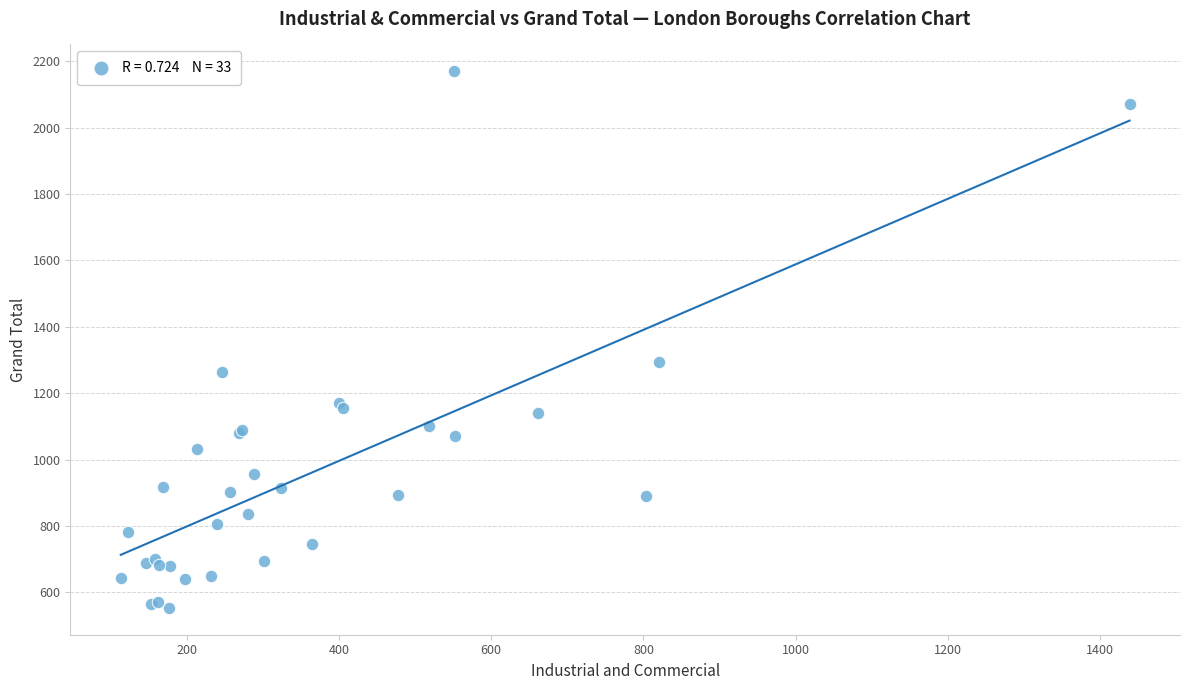

What Y value in the scatter plot is closest to 1361?

1293